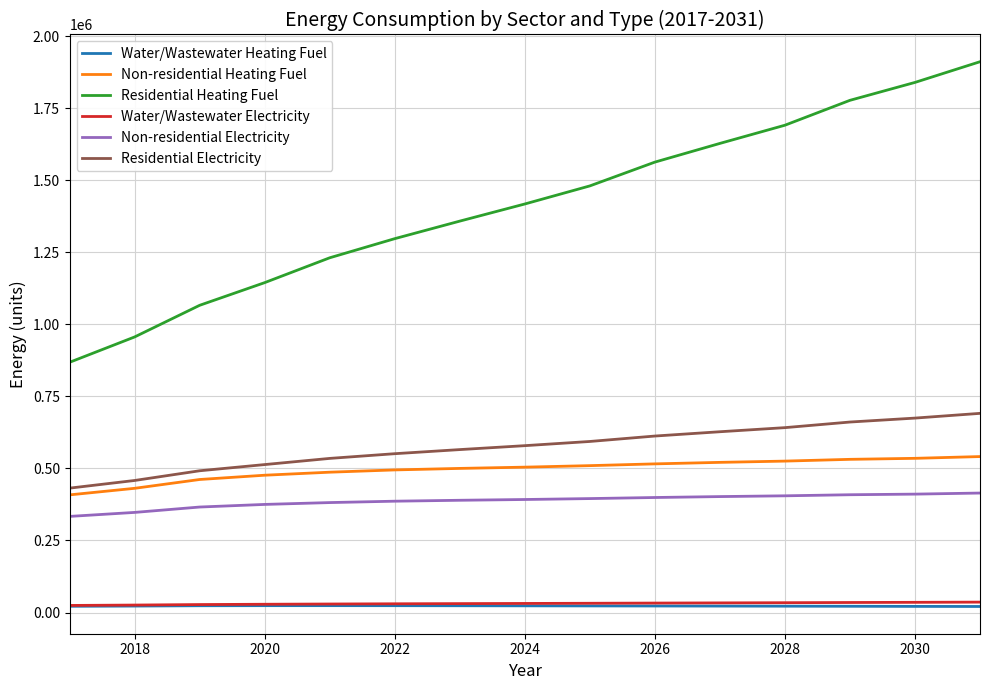

Which series has the largest total across all categories?

Residential Heating Fuel